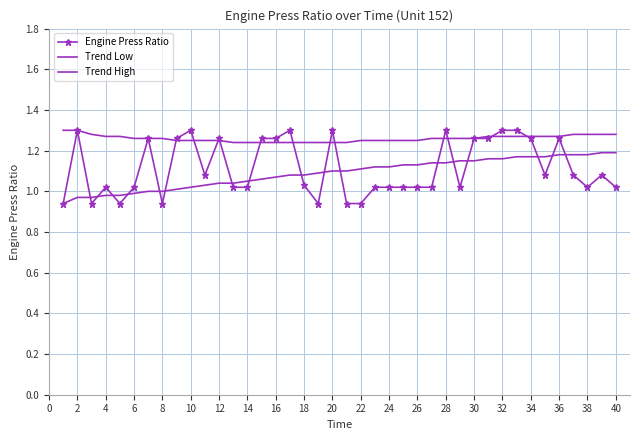

Which series has the largest total across all categories?

Trend High